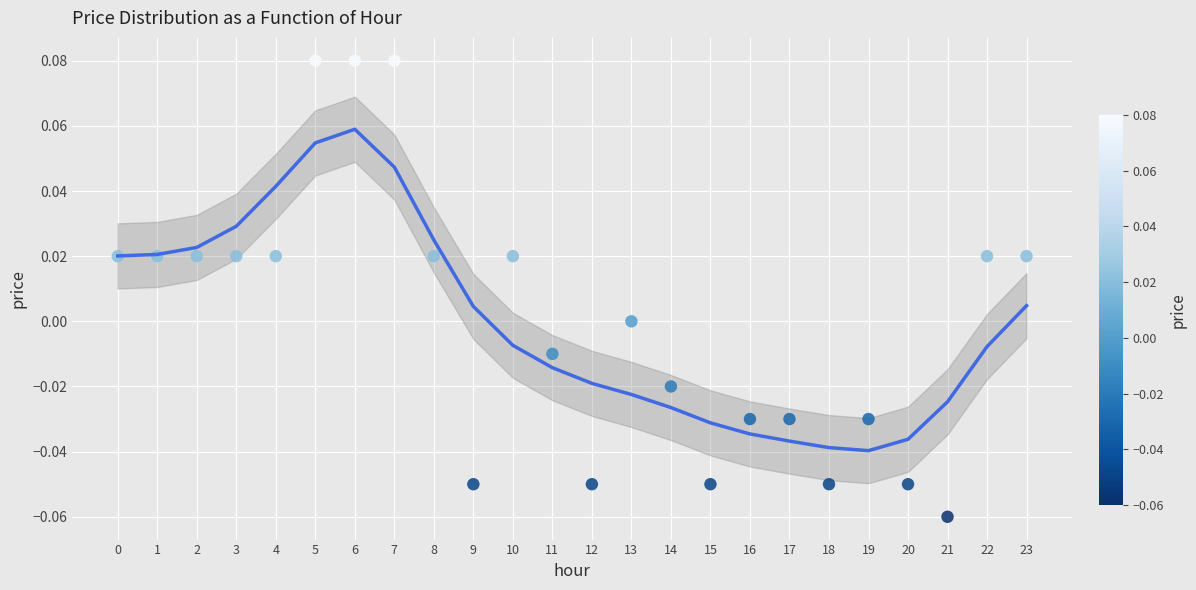

How many data points are displayed?

24